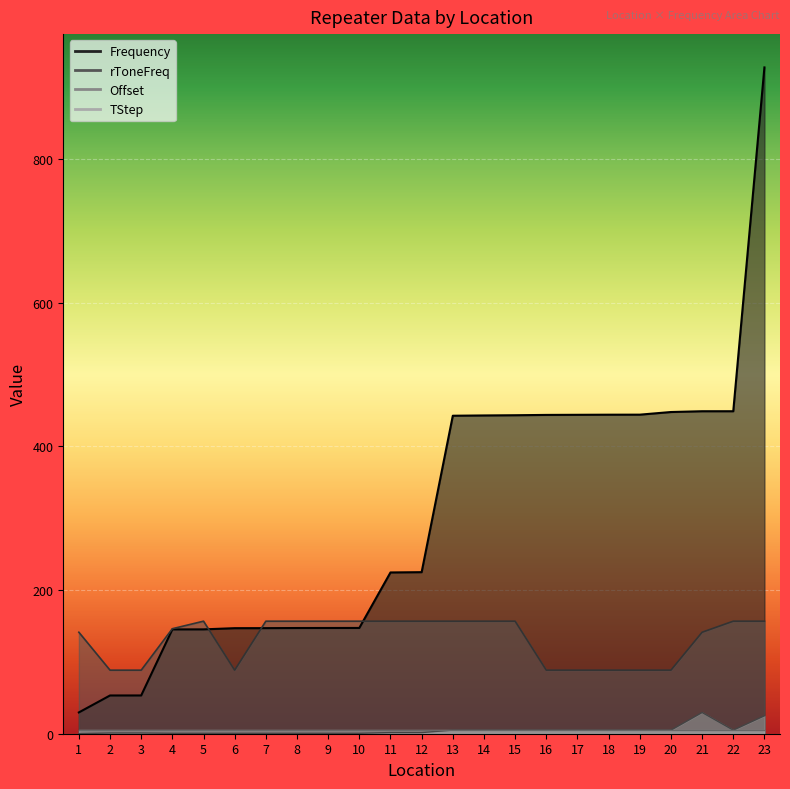

True or false: Frequency and Offset intersect in this chart.

False